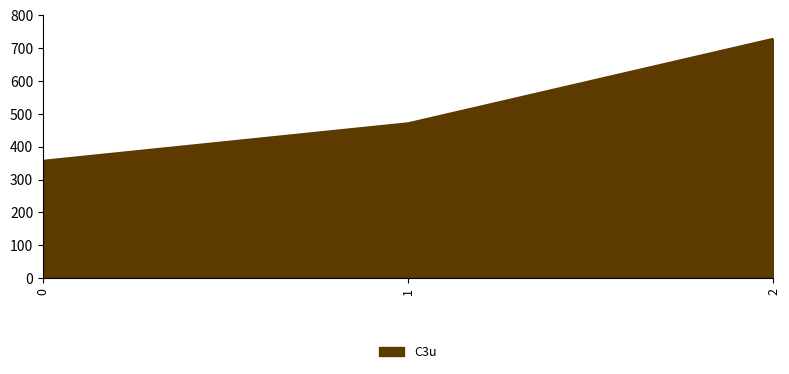

Reading right to left, extract all data points from this chart.

728.6	471.4	357.1